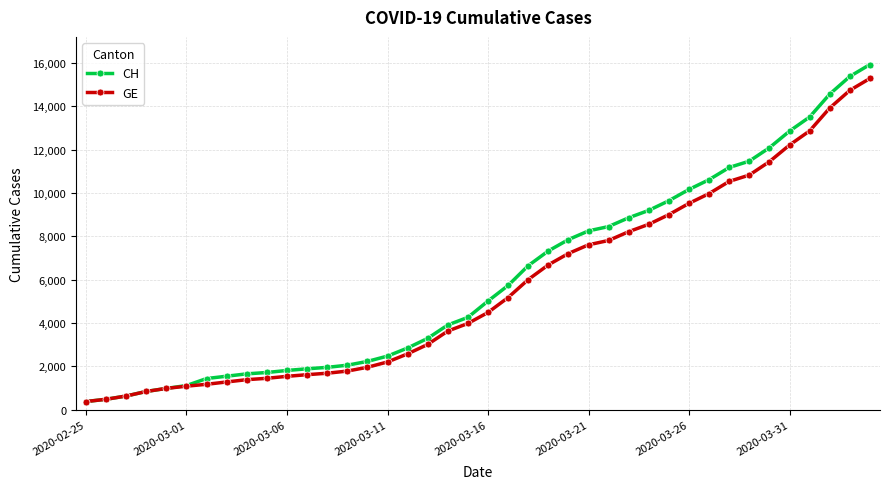

Which series has the widest spread of values?

CH